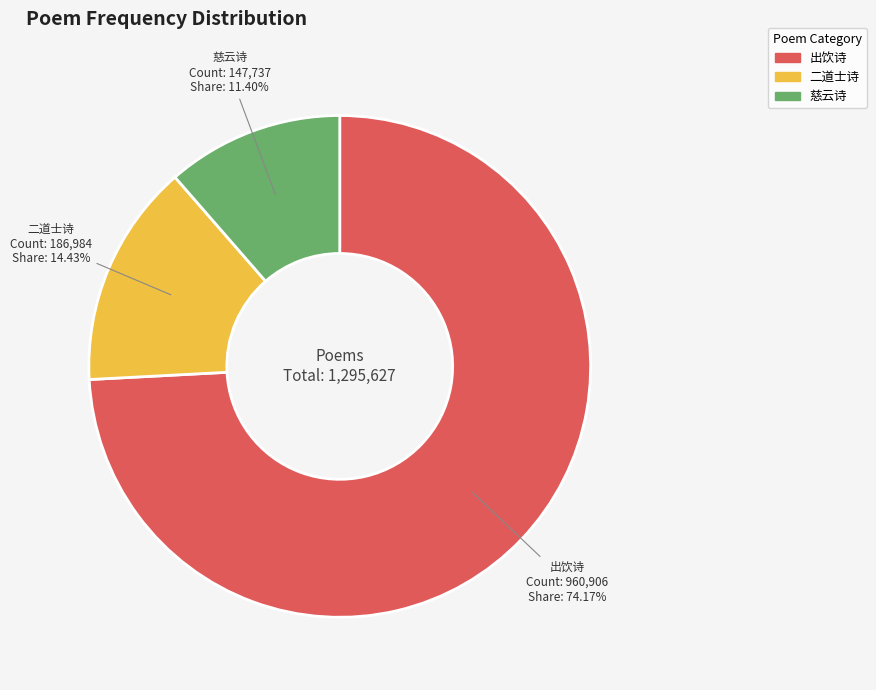

Is there any slice that represents more than half of the pie?

Yes